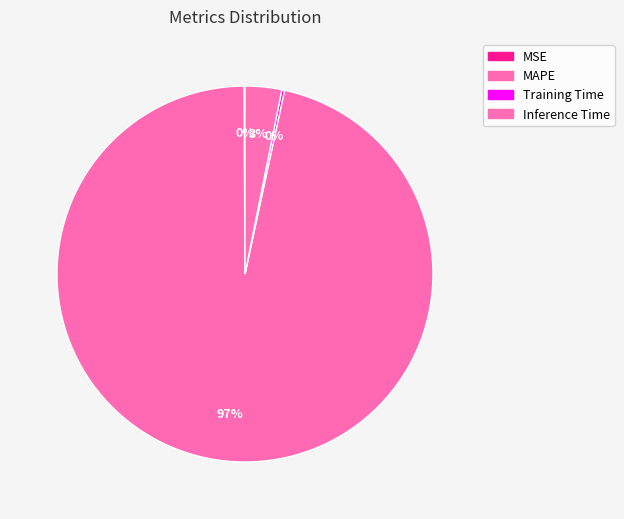

Rank the categories by value from lowest to highest.

MSE, Training Time, Inference Time, MAPE